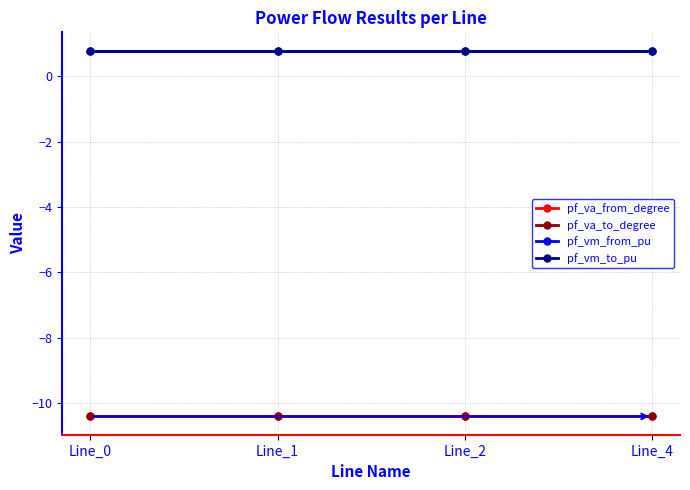

Does the chart have visible grid lines?

Yes